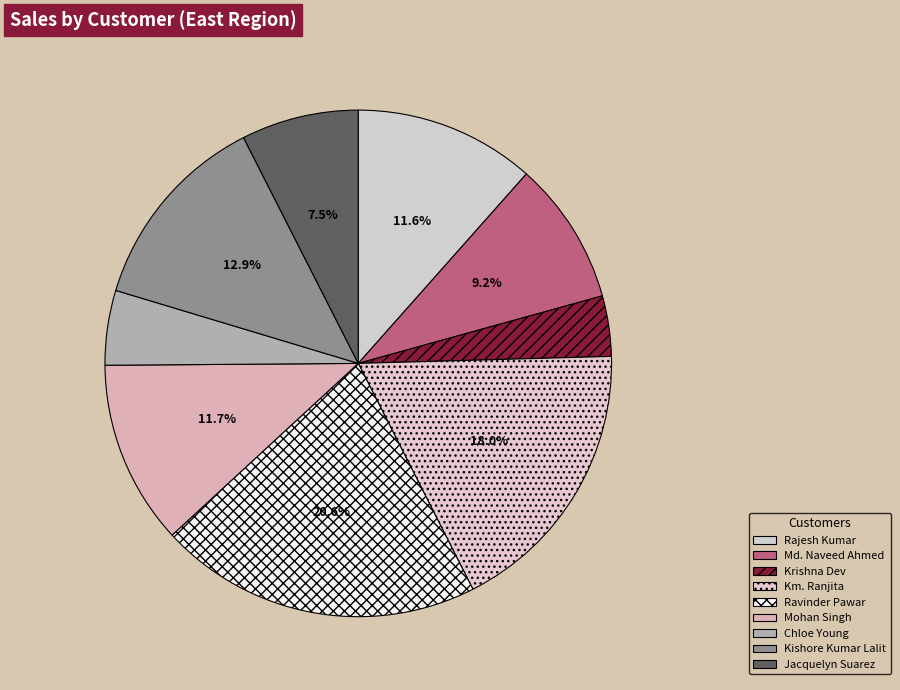

How many slices are in this pie chart?

9